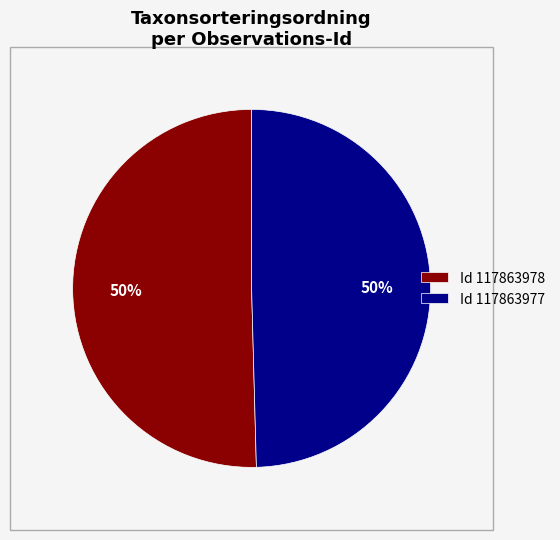

How many slices are in this pie chart?

2